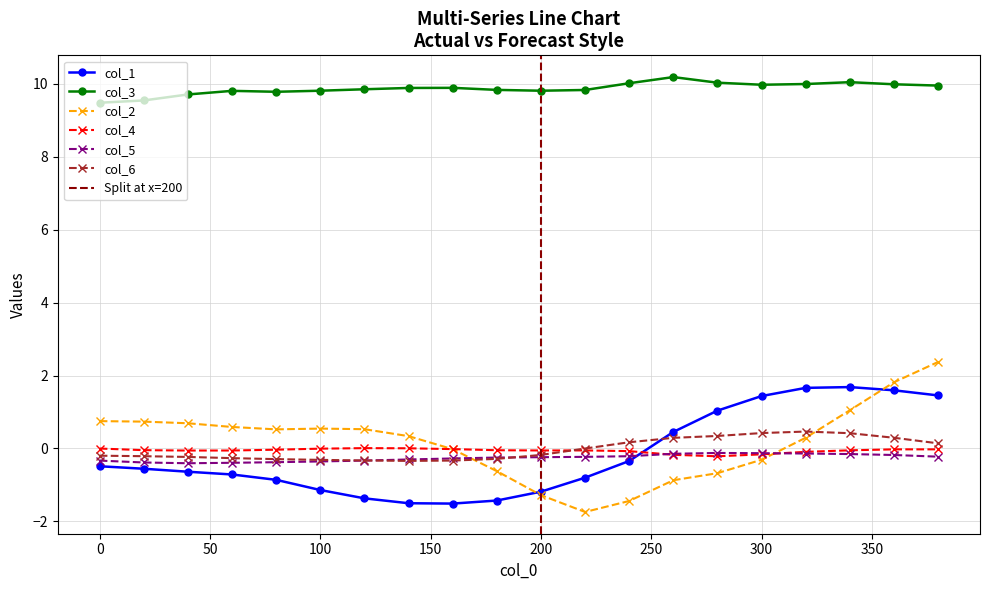

What is the lowest value of the col_1 series?

-1.5